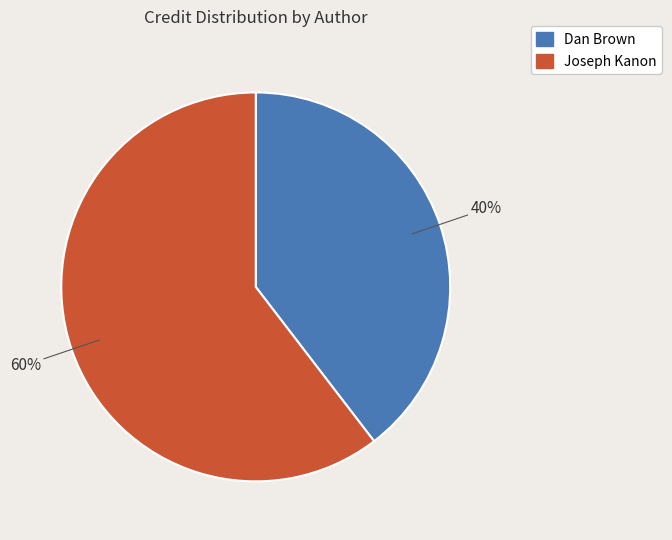

Which has a higher value, Joseph Kanon or Dan Brown?

Joseph Kanon